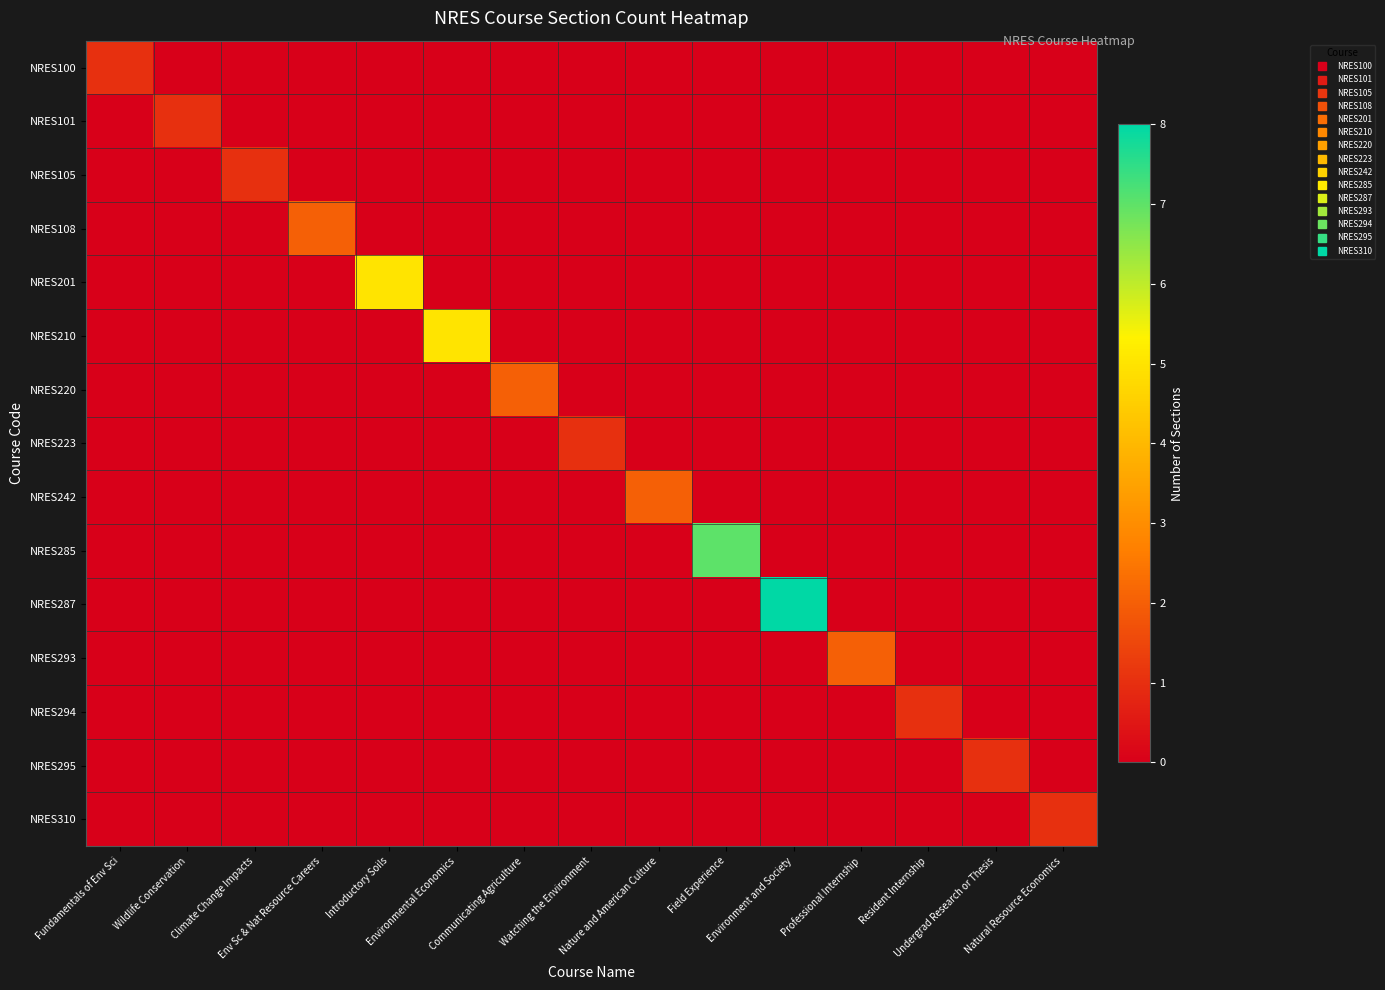

Between Environmental Economics and Nature and American Culture, which is larger?

Environmental Economics